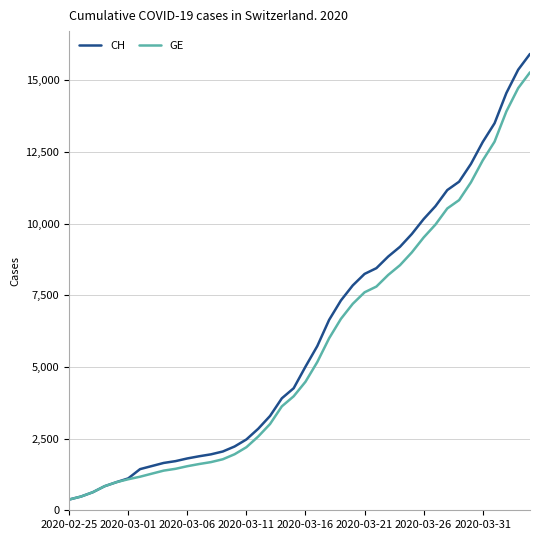

Does the chart display data point markers on the line(s)?

No